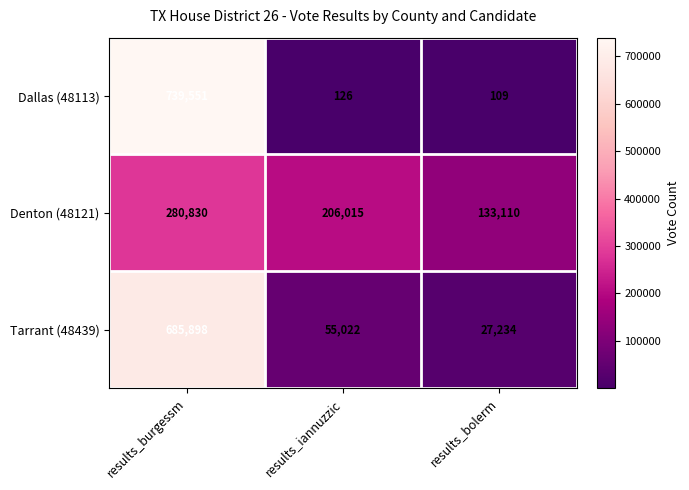

What is the difference between the second highest and minimum values in the Tarrant (48439) series?

27788